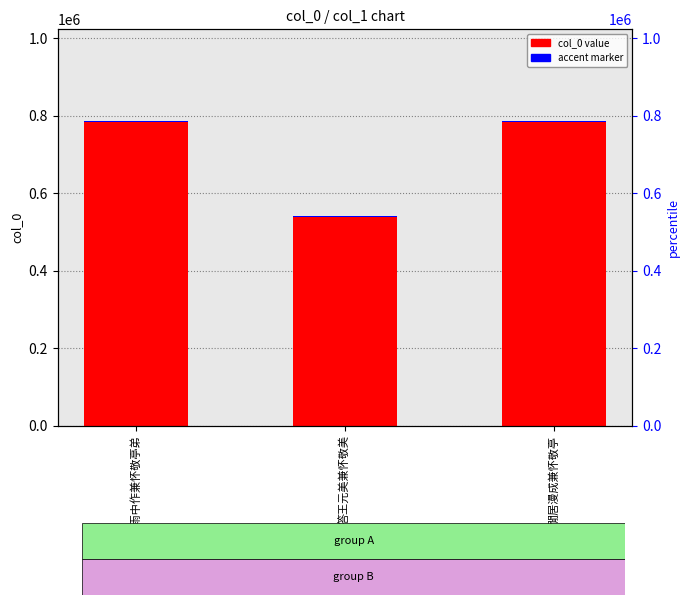

Is the value of col_0 value at 答王元美兼怀敬美 greater than the value of accent marker at 答王元美兼怀敬美?

Yes